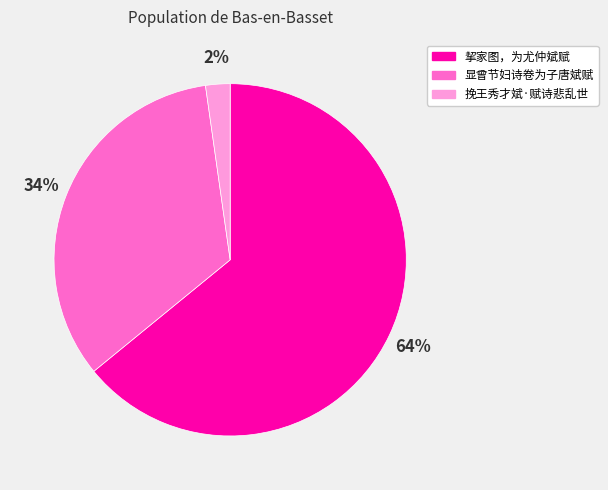

Which category accounts for the majority?

挈家图，为尤仲斌赋